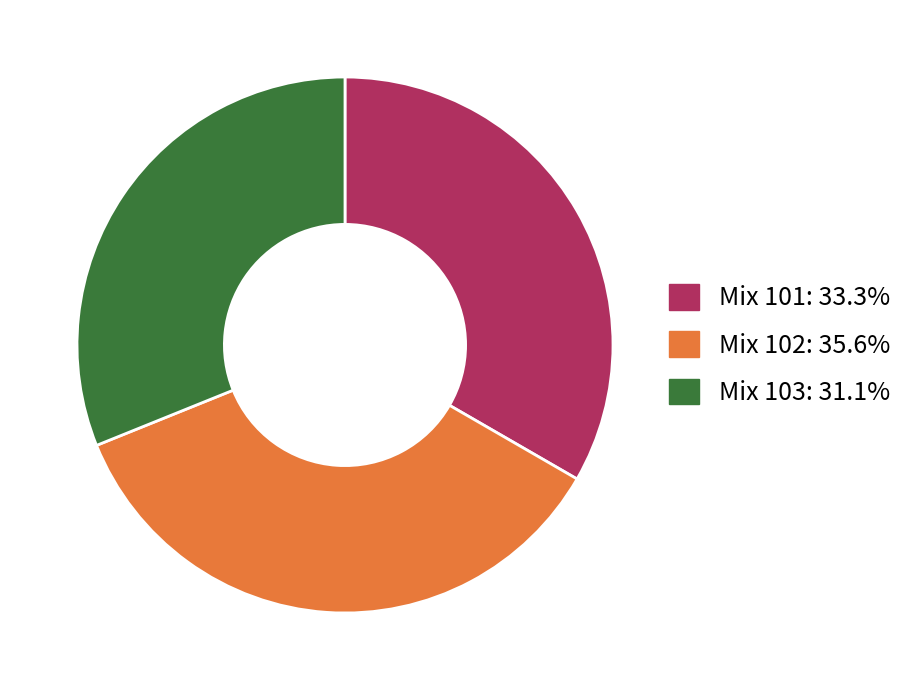

Does any single category account for the majority?

No